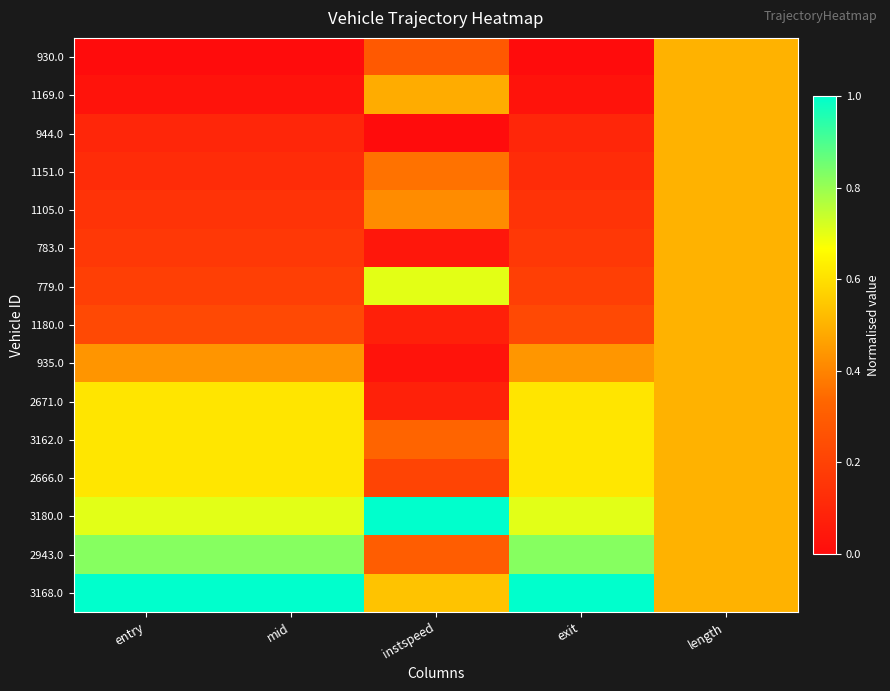

How many data points does each series have?

5